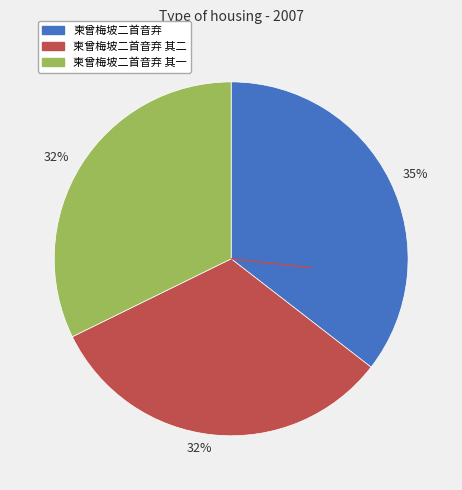

Is there any slice that represents more than half of the pie?

No